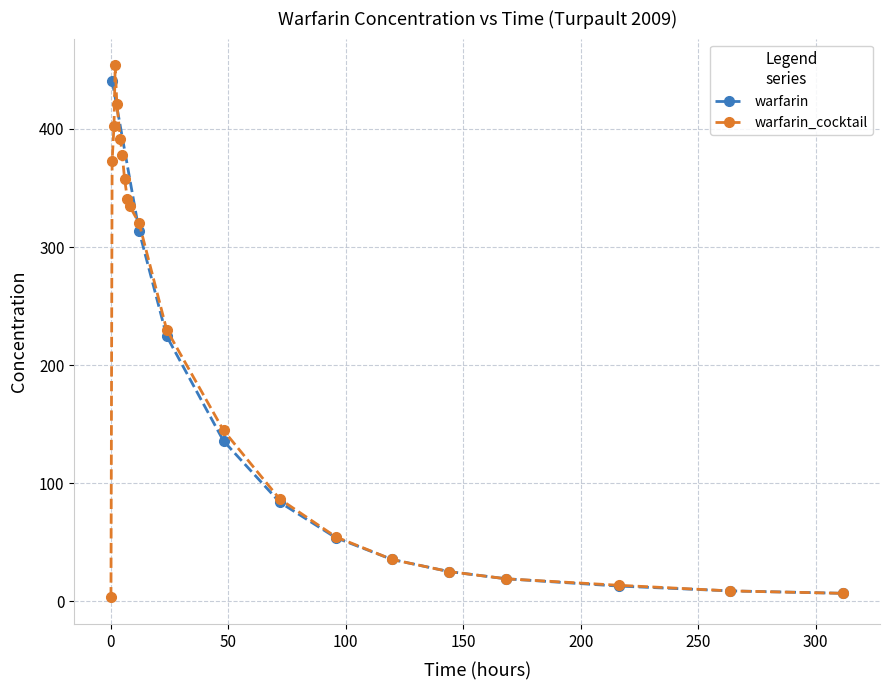

What is the label of the 14th point from the right?

7